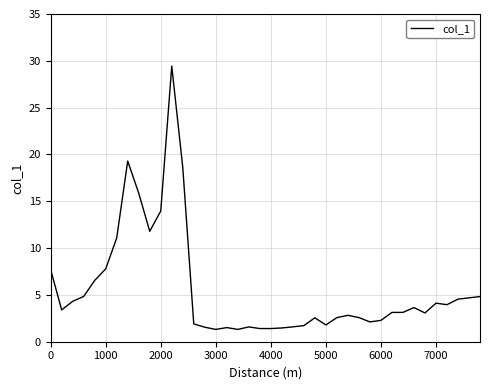

True or false: the data has more than 1 interior local peaks.

True